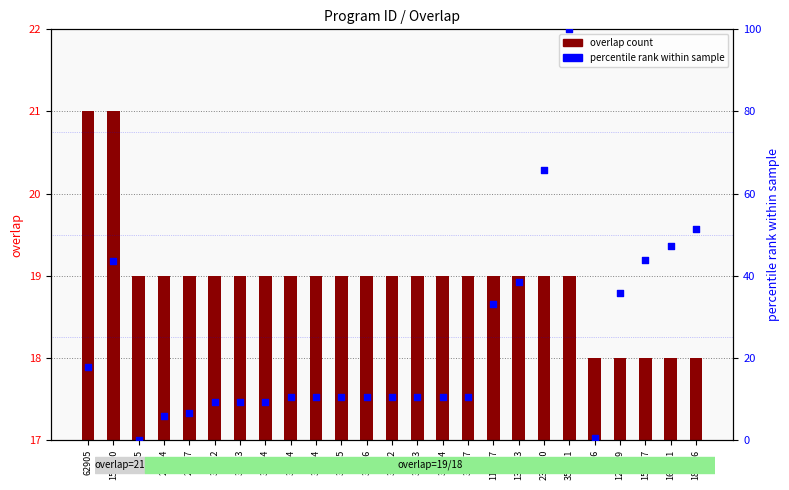

At how many categories does at least one series exceed 59?

2